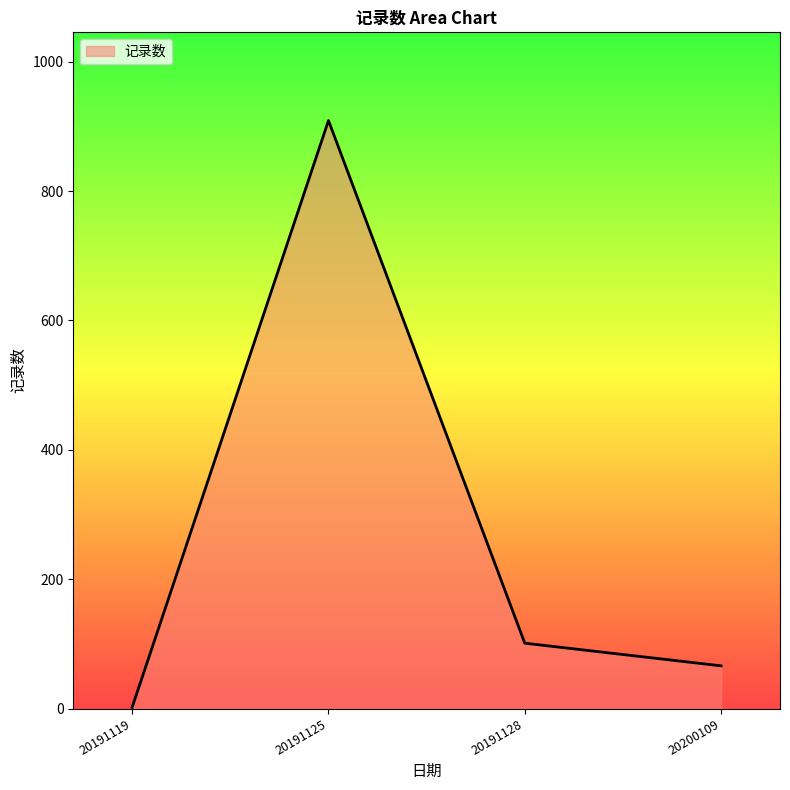

The chart shows a value of 101 at 20191128. True or false?

True